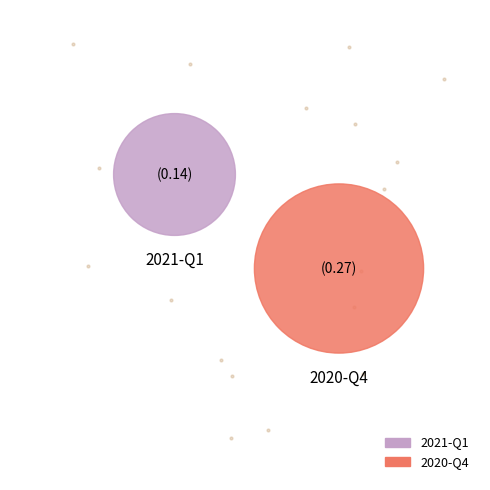

What percentage is the 2021-Q1 slice, to the nearest percent?

34%